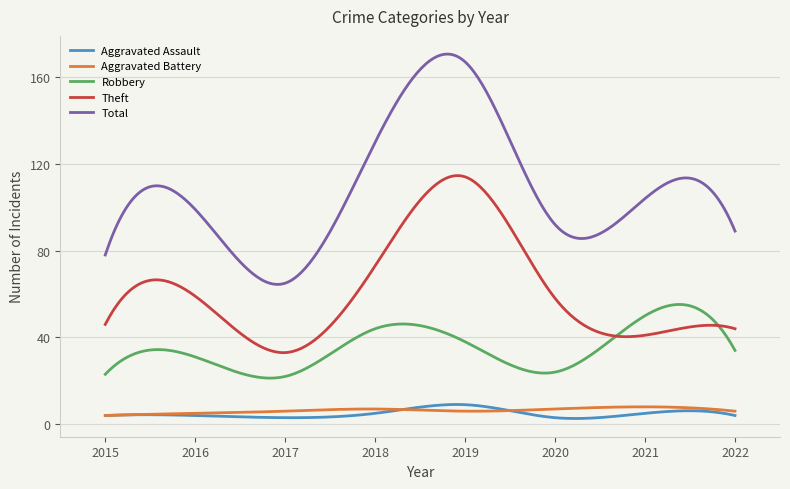

True or false: Theft has more than 0 interior local peaks.

True